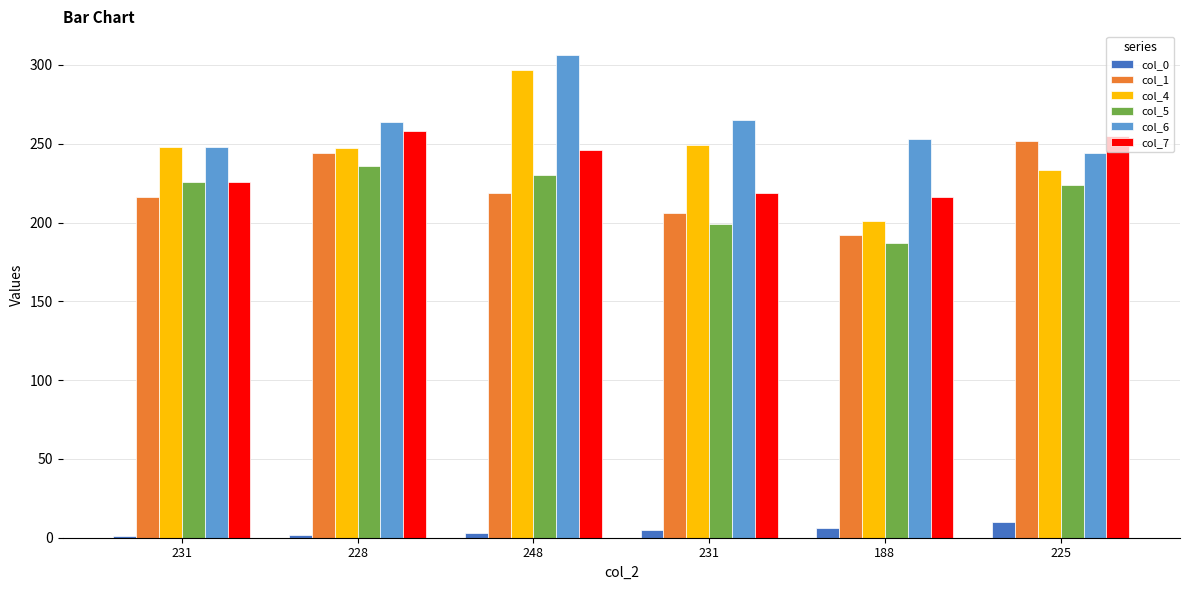

What is the sum of the col_5 values at 231 and 248?

456